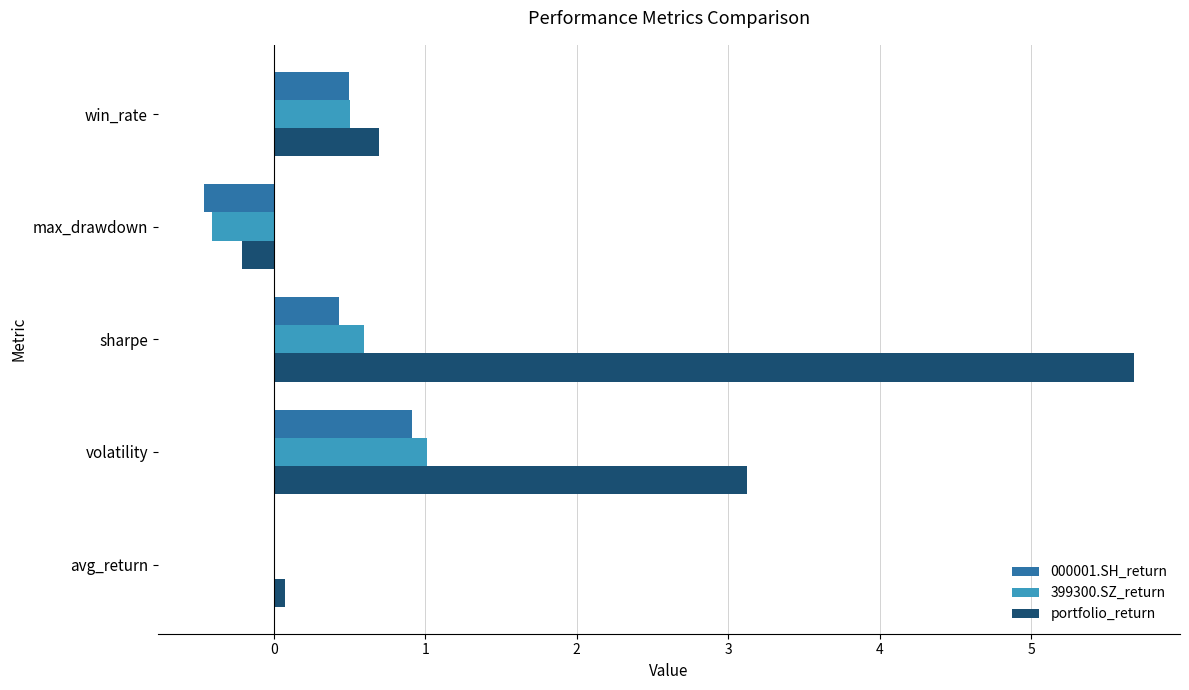

At which category is the sum across all series the highest?

sharpe